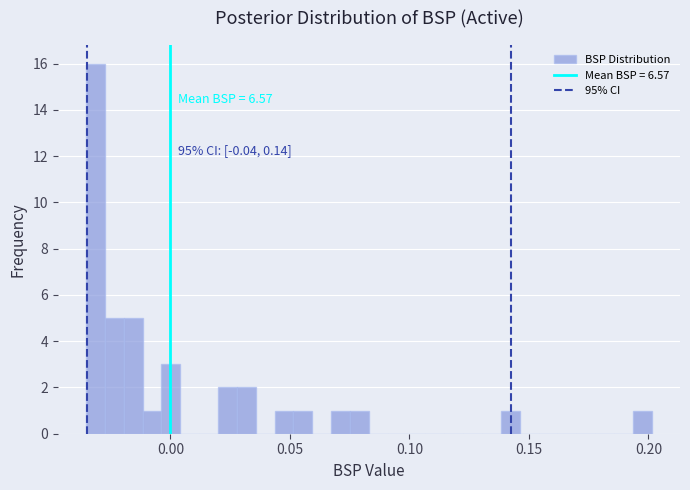

Around what value on the x-axis is the tallest bar? Give the approximate position of its centre, as read against the axis.

-0.030